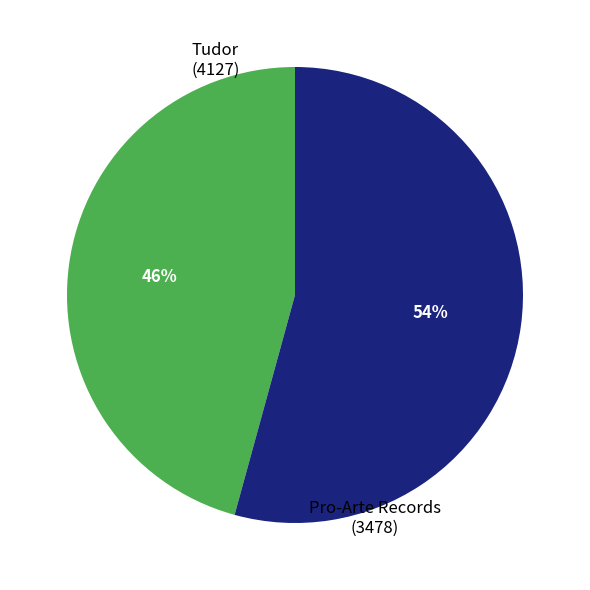

Do Pro-Arte Records (3478) and Tudor (4127) together represent more than half of the pie?

Yes